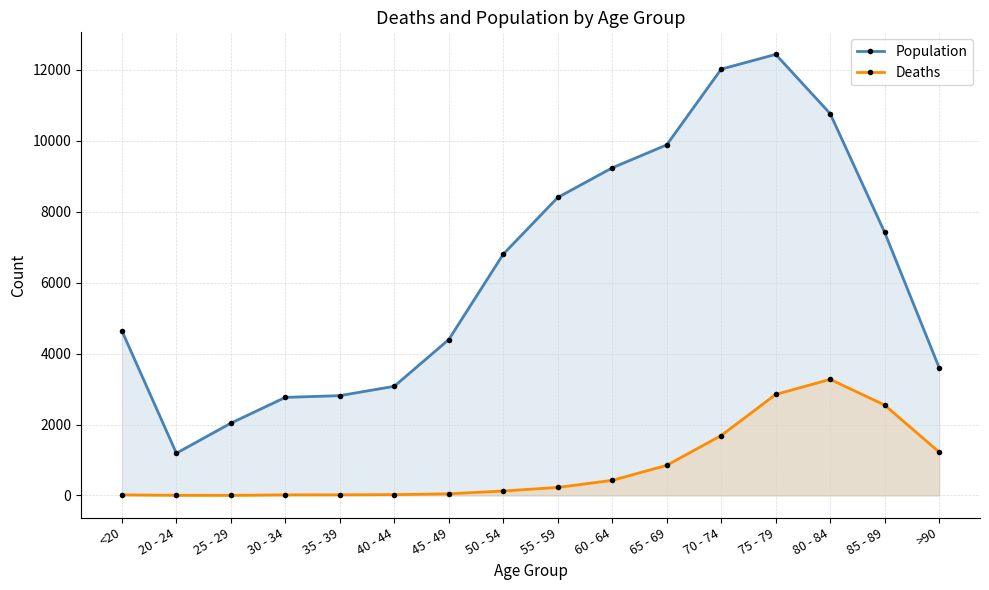

Reading left to right, what are all the values shown in this chart?

Population: 4641	1191	2038	2765	2814	3078	4396	6803	8400	9236	9883	12018	12434	10764	7417	3604
Deaths: 18	4	3	17	18	24	47	126	227	426	850	1690	2848	3273	2548	1224